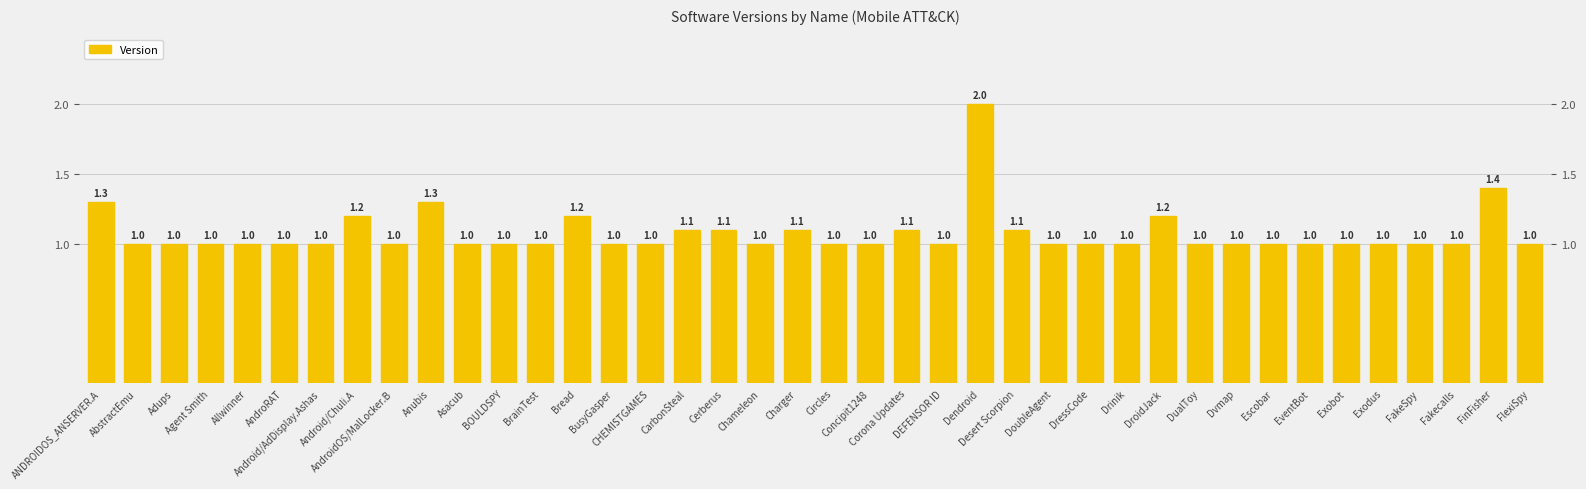

What position from the right is Exobot?

6